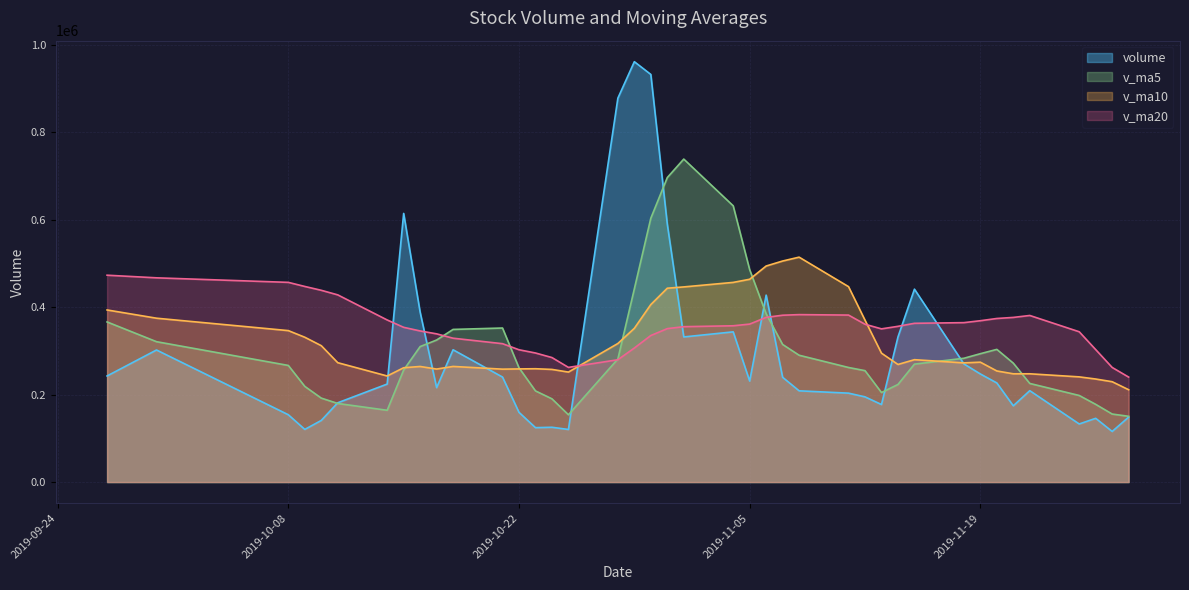

True or false: v_ma10 has more than 2 points higher than both neighbors.

True